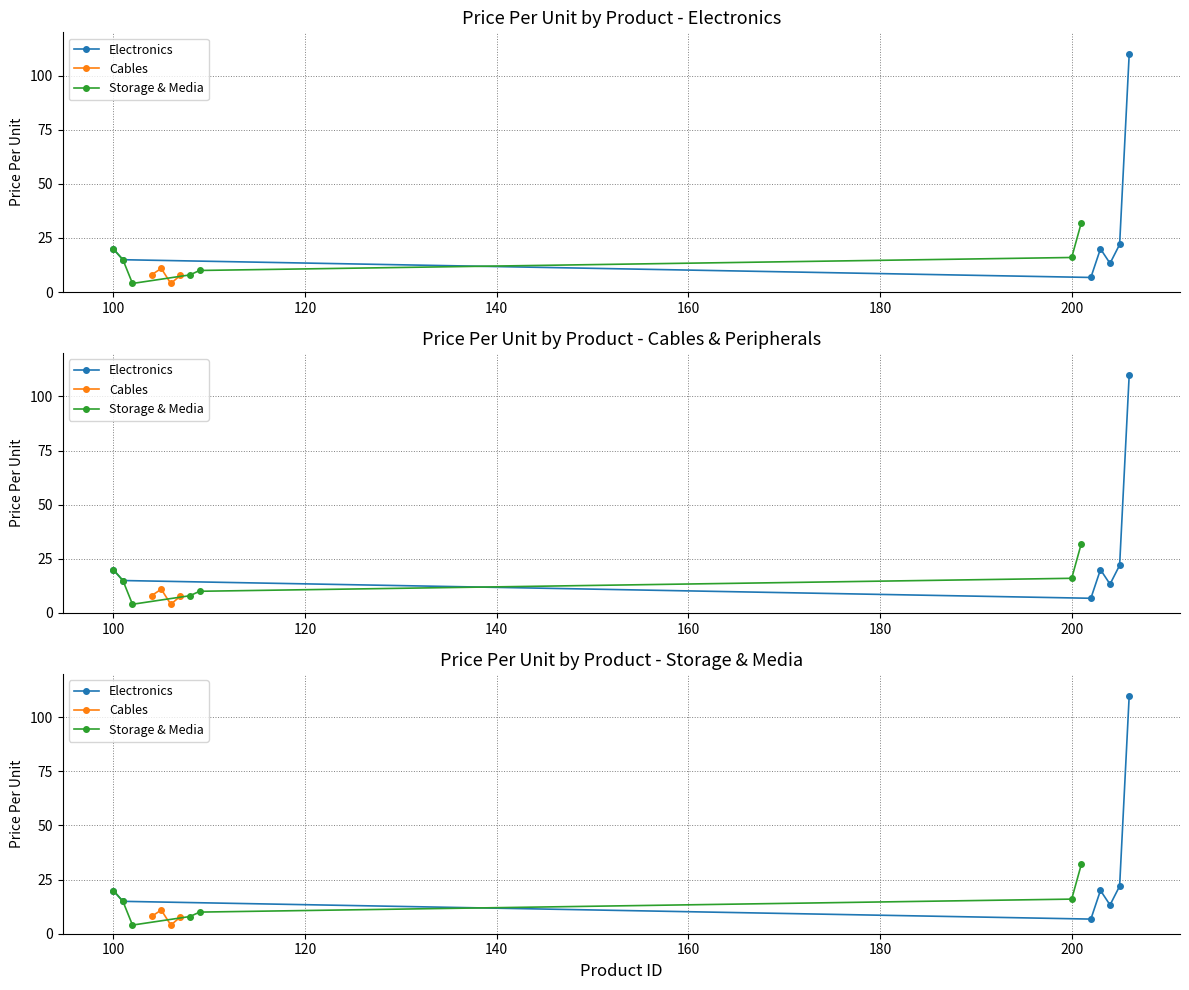

List the labels in order of value, smallest first.

102, 106, 103, 202, 107, 108, 104, 109, 105, 204, 101, 200, 100, 203, 205, 201, 206